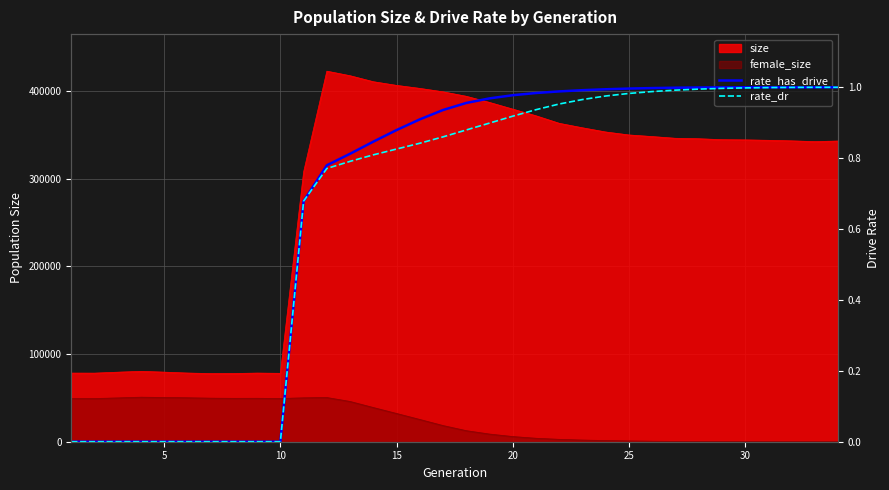

True or false: rate_dr has more than 2 points higher than both neighbors.

False